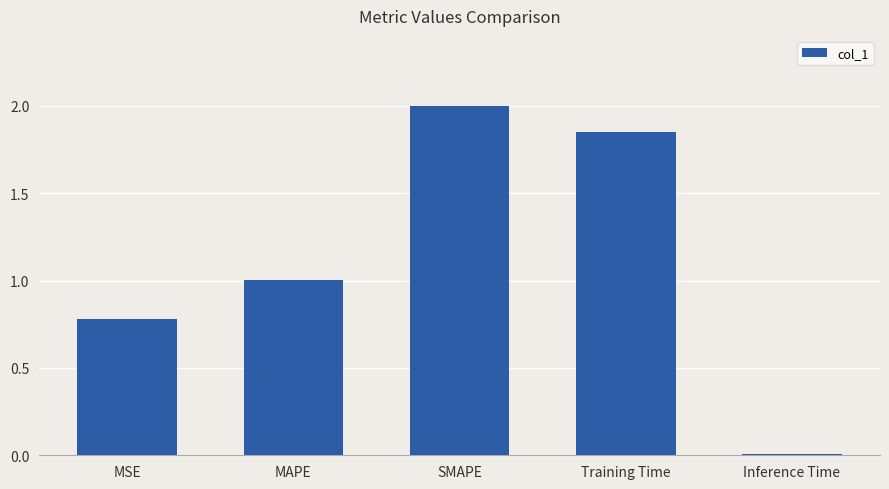

The value at MAPE is 0.2. True or false?

False